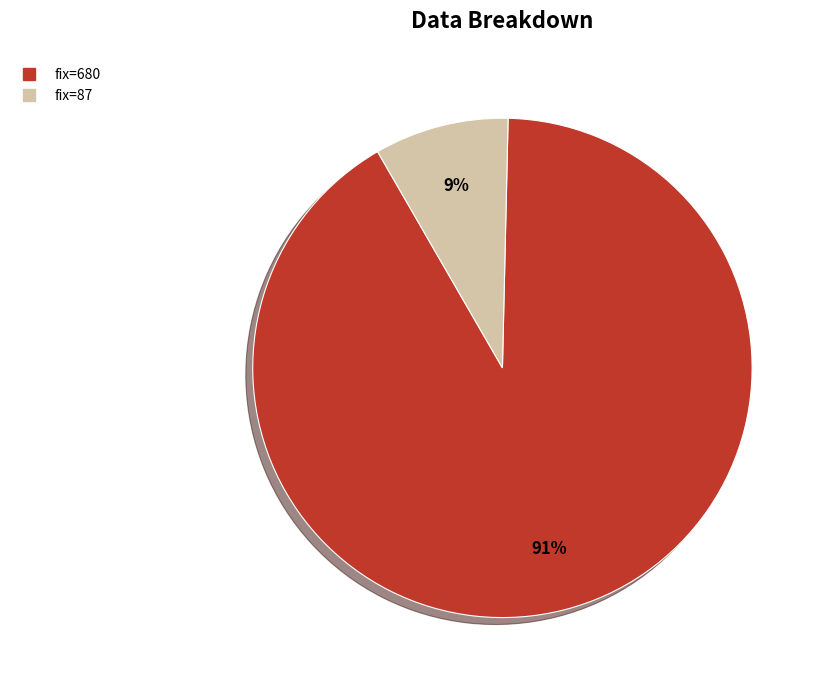

To the nearest percent, what is the average slice percentage?

50%